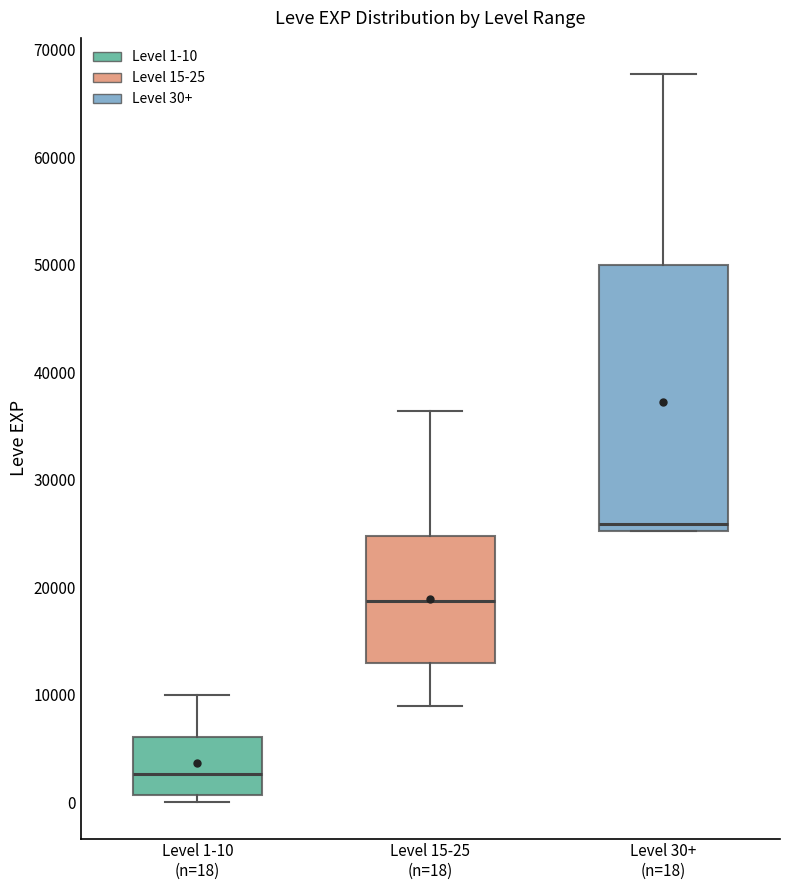

Which box is the tallest, from its lower edge to its upper edge?

Level 30+ (n=18)